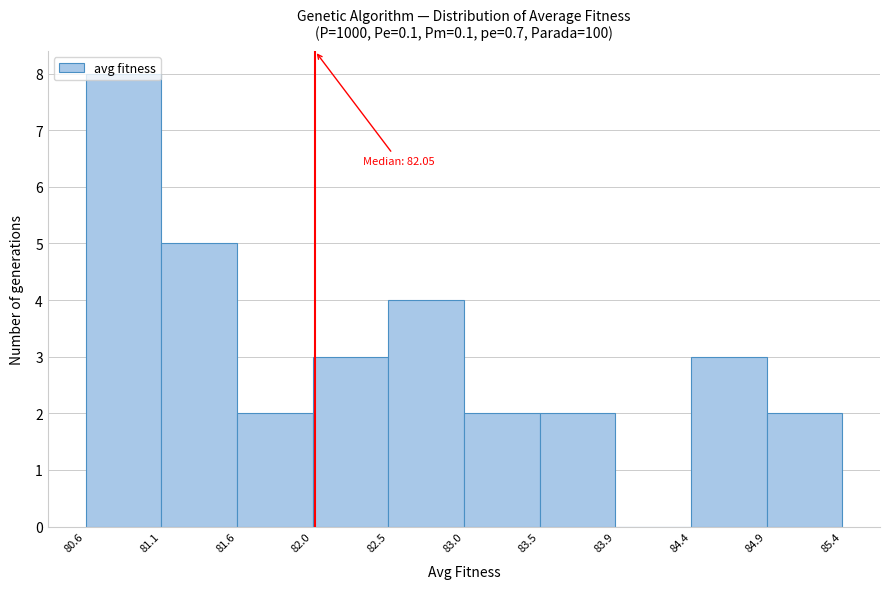

Which range on the x-axis has the tallest bar?

80.6 to 81.1